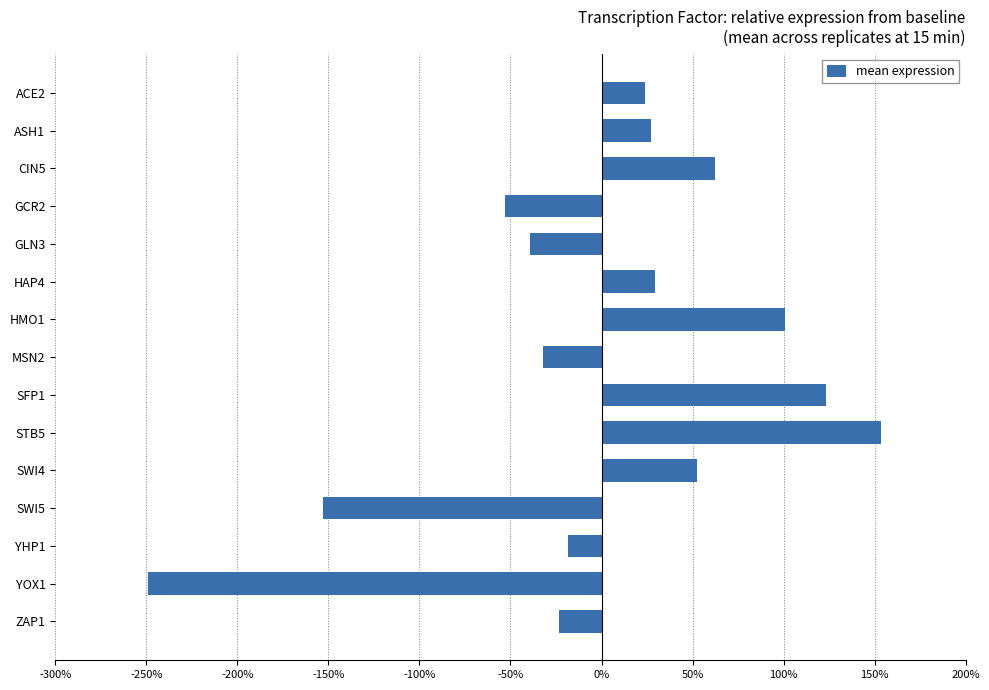

Does the chart contain any negative values?

Yes